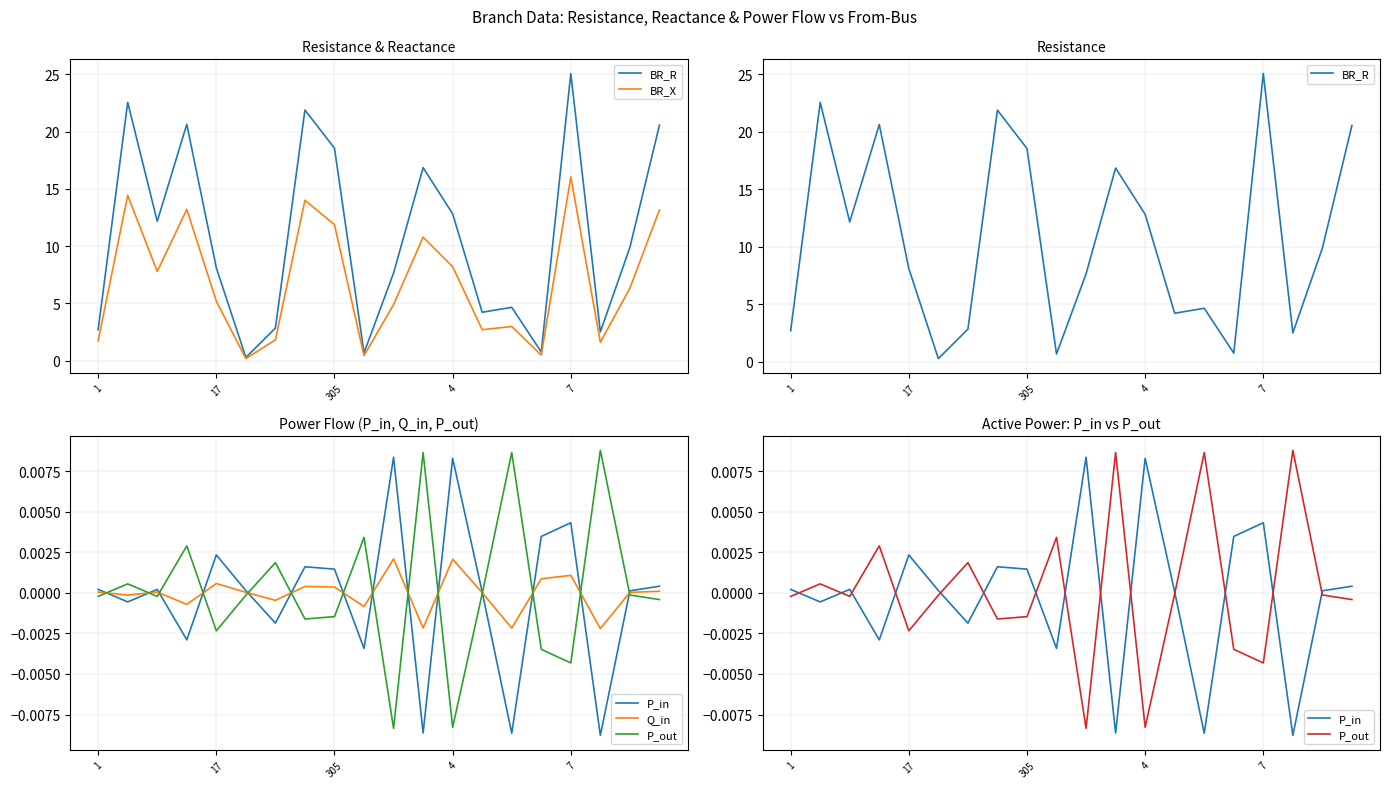

True or false: Q_in and BR_X cross at least once.

False